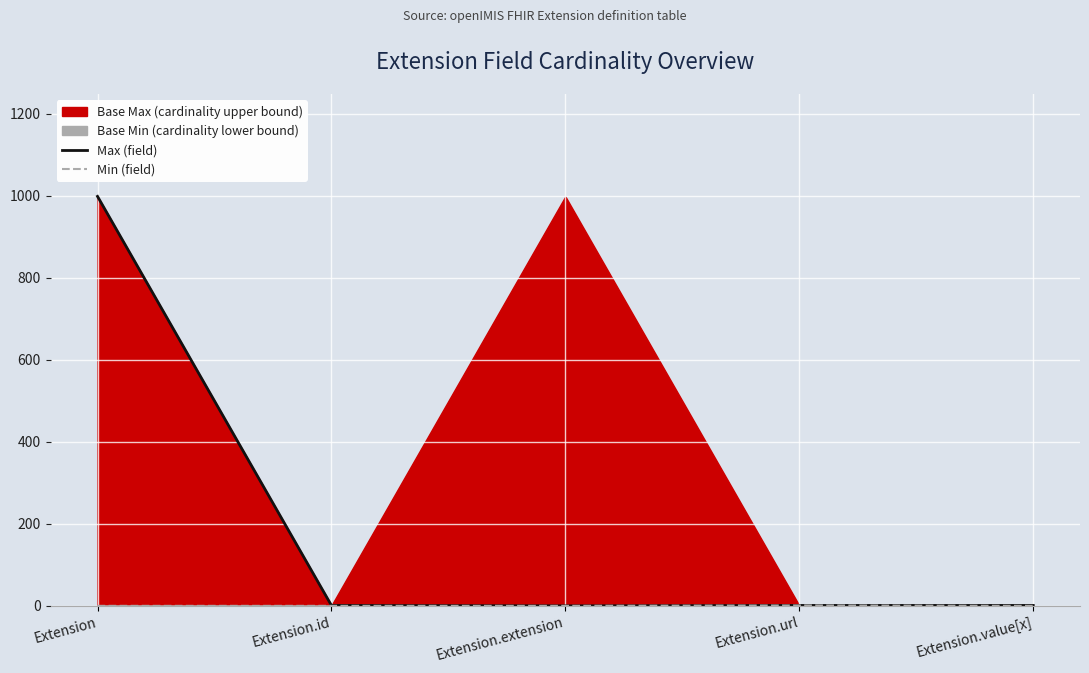

What is the label of the 3rd point from the left?

Extension.extension